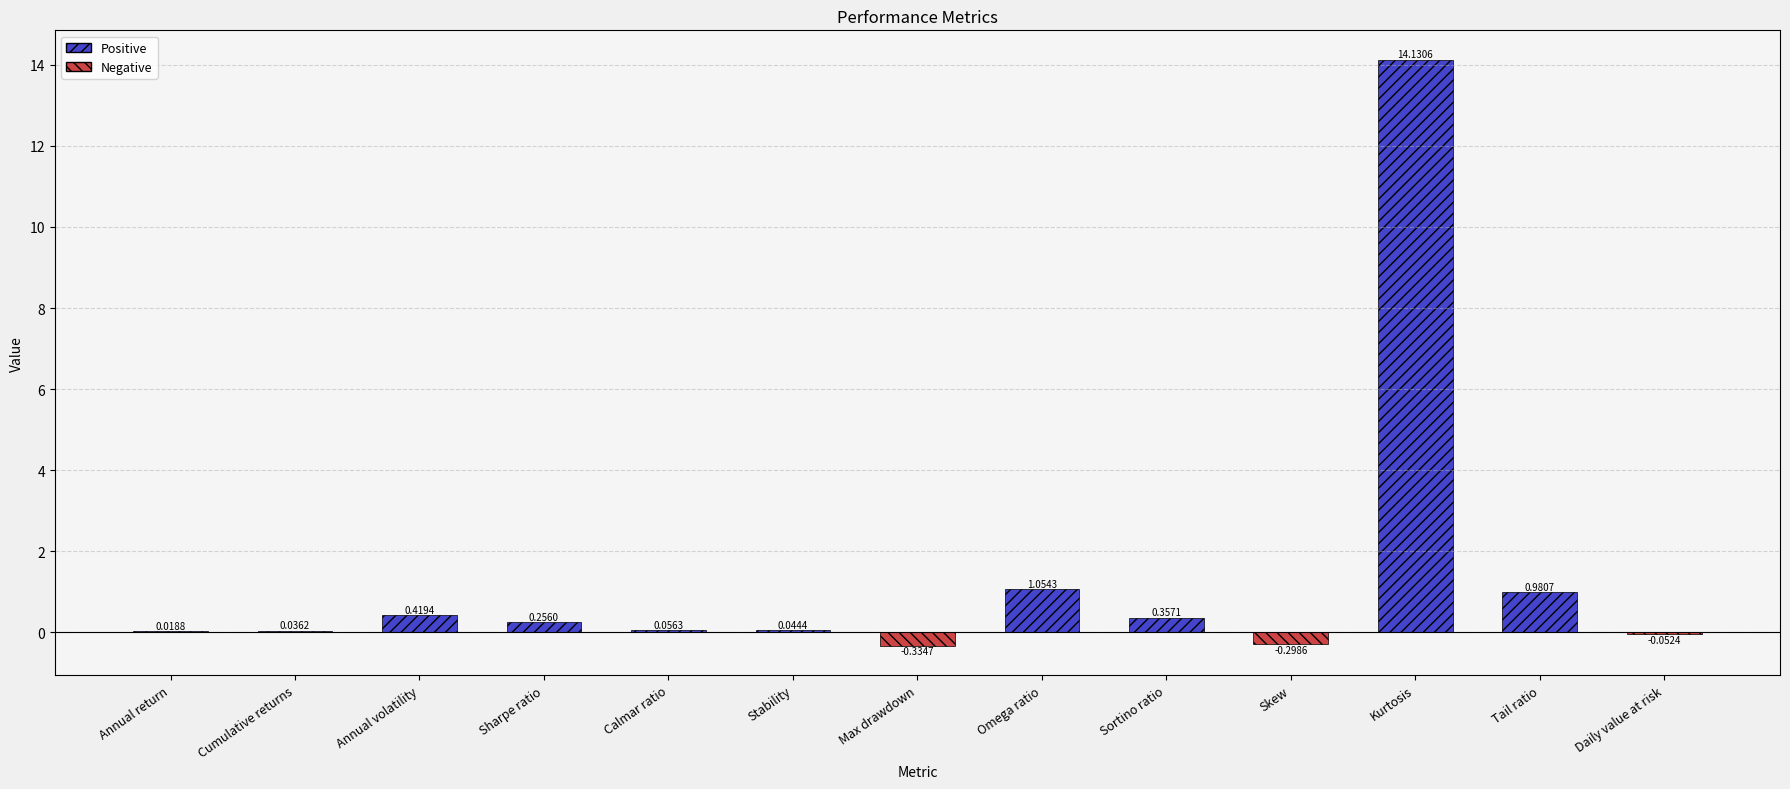

Are the bars horizontal?

No